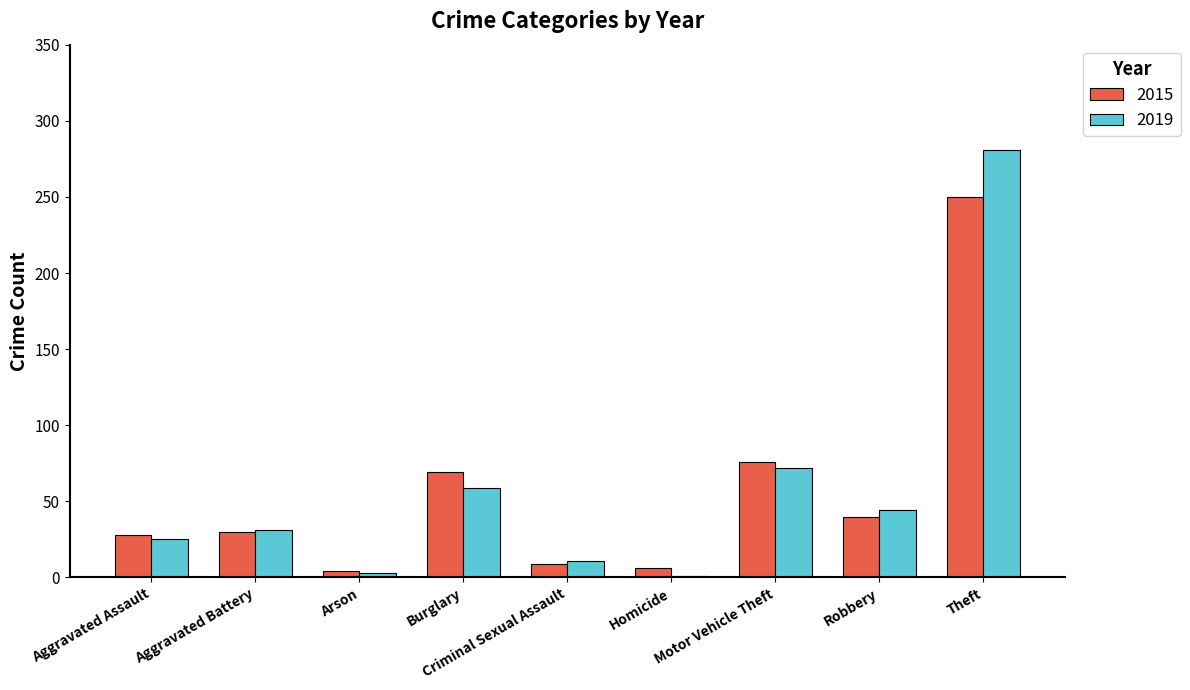

Is the value of 2019 at Burglary greater than the value of 2015 at Theft?

No